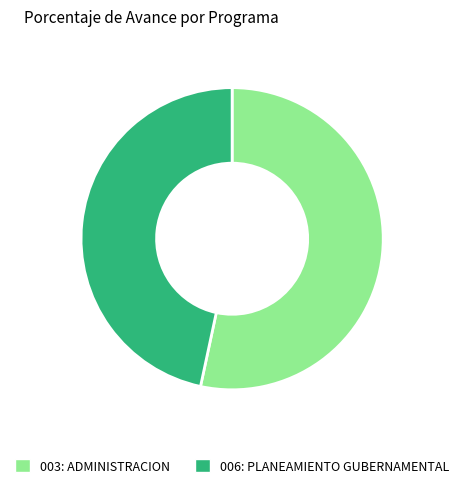

Is there a majority slice in this chart?

Yes